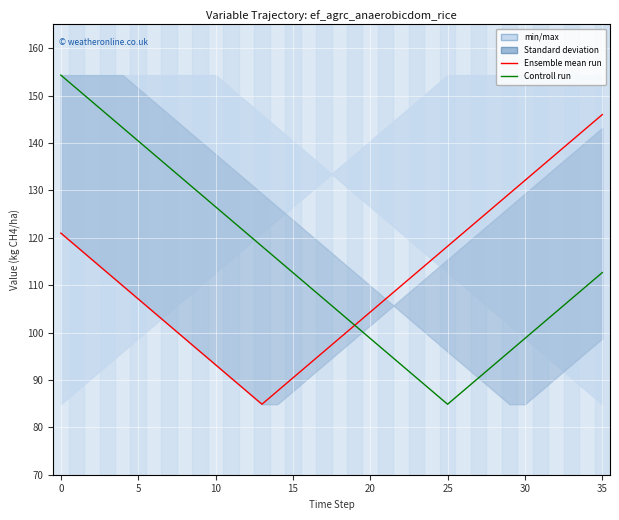

What is the difference between the maximum and minimum values in the Ensemble mean run series?

61.1